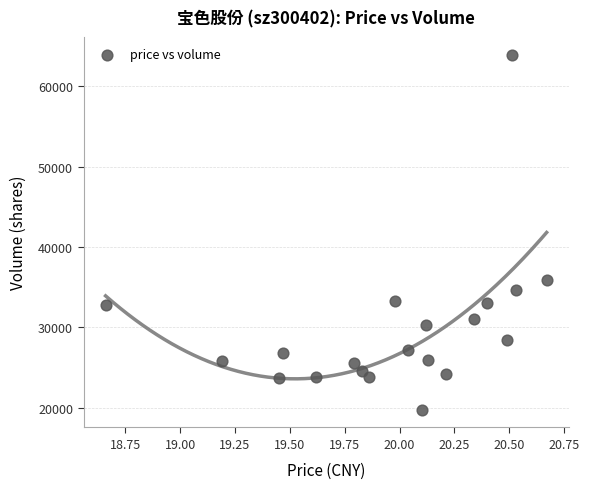

What is the range of Y values (max minus min)?

44219